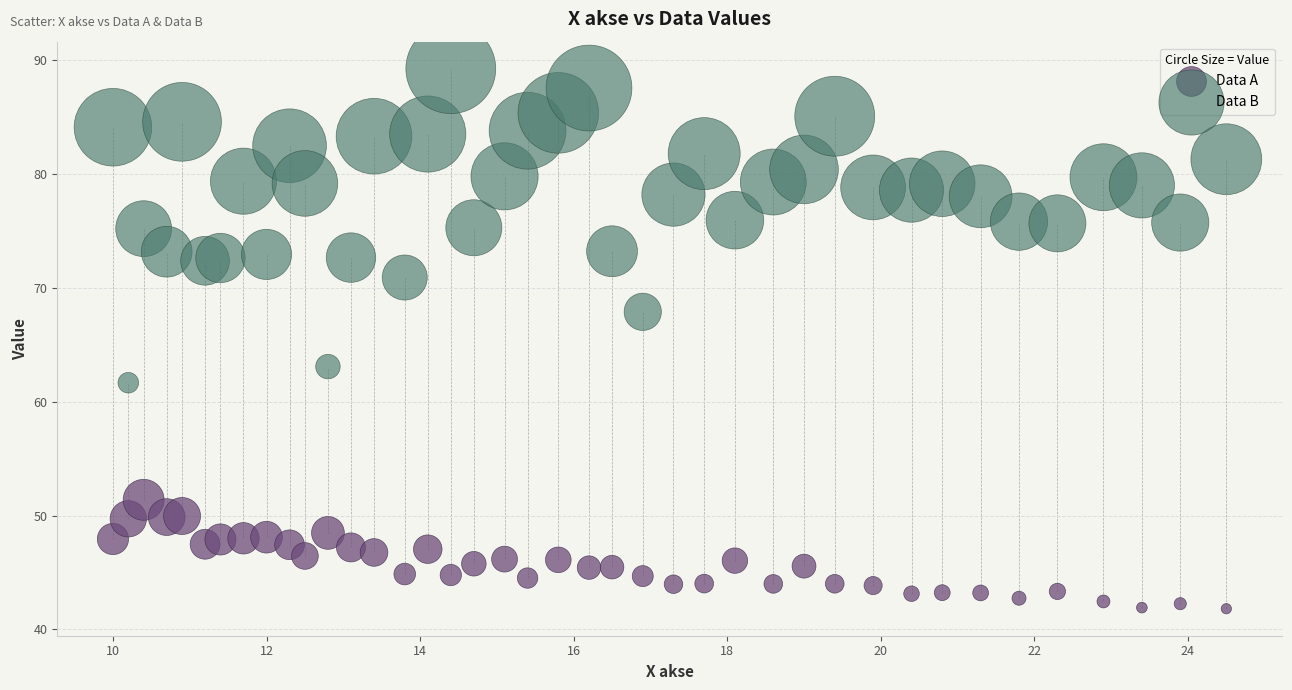

Which series contains the lowest Y value?

Data A